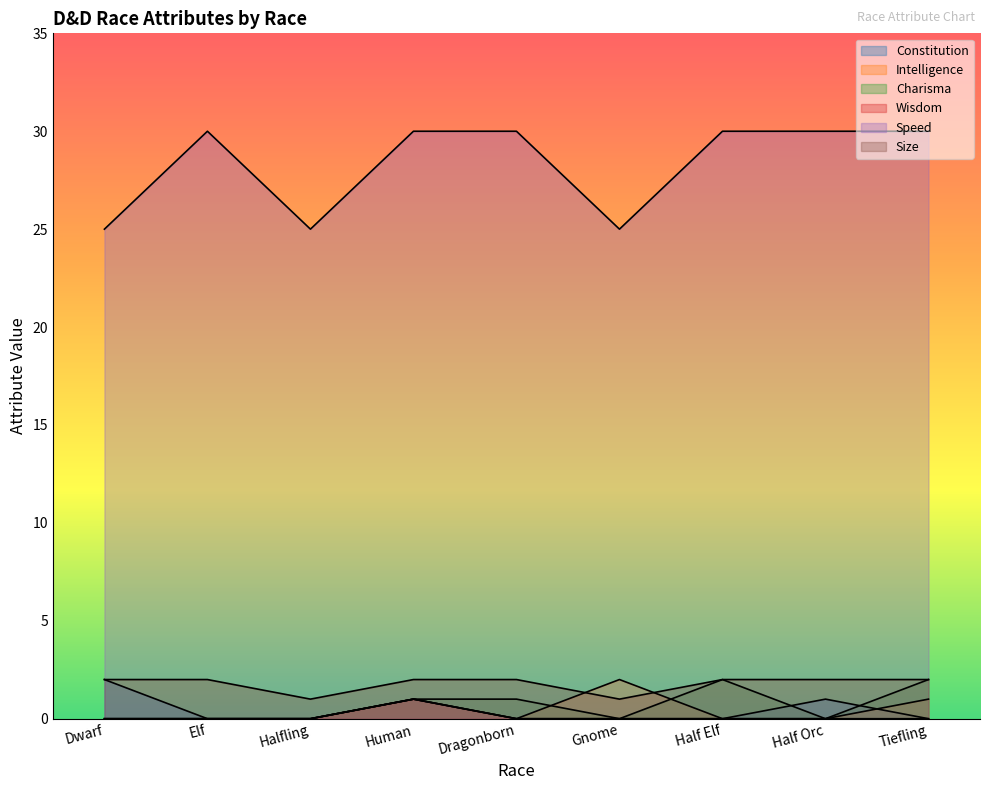

Does the chart have visible grid lines?

No